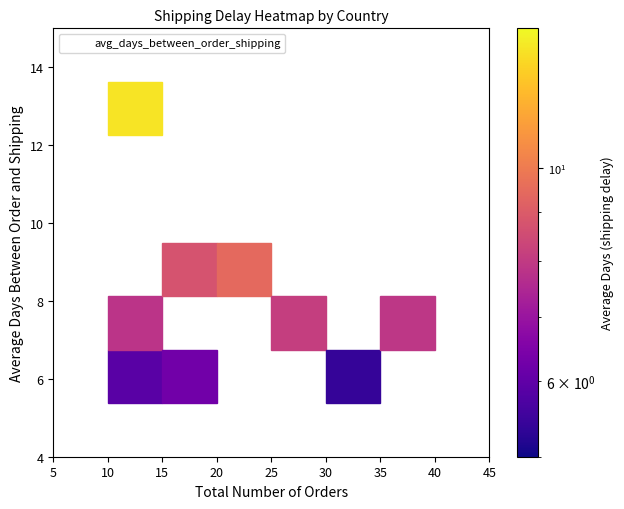

What Y value in the scatter plot is closest to 9?

8.7